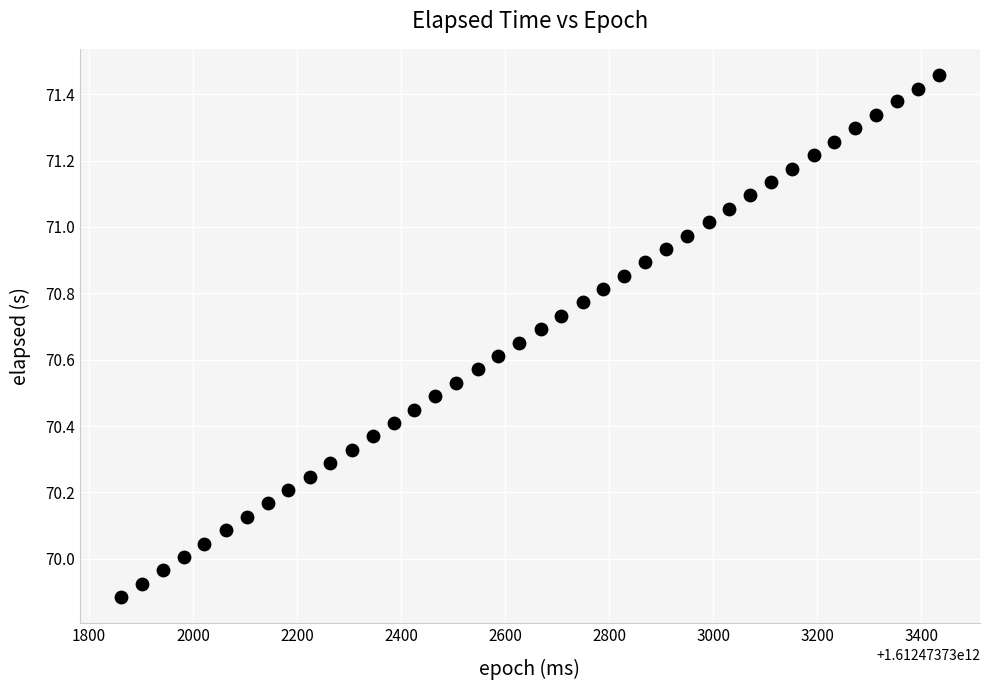

What is the range of X values (max minus min)?

1573.0